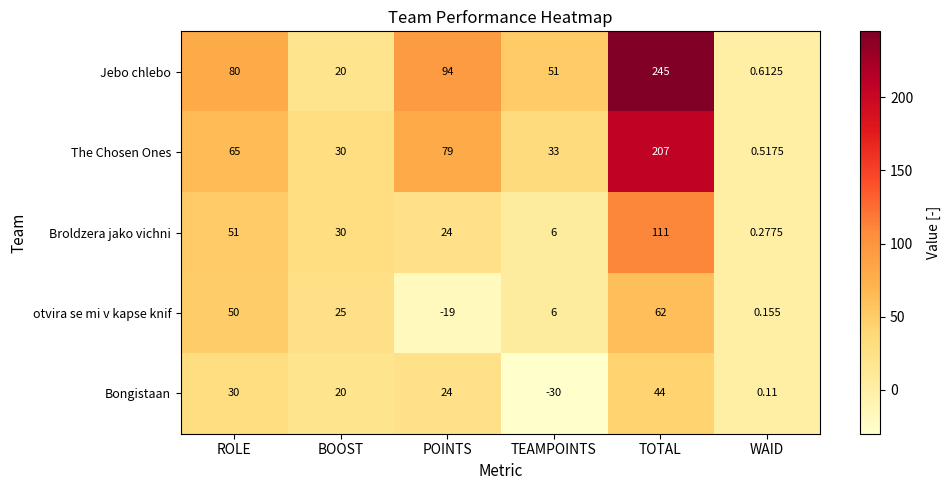

Which series has the largest range (max minus min)?

Jebo chlebo